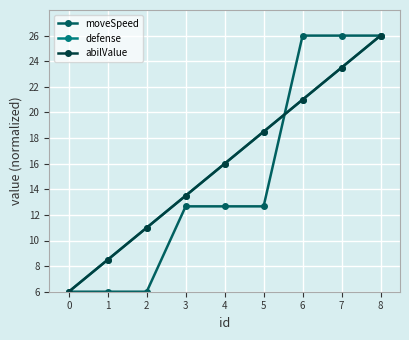

What are all the series names shown in the legend?

moveSpeed, defense, abilValue